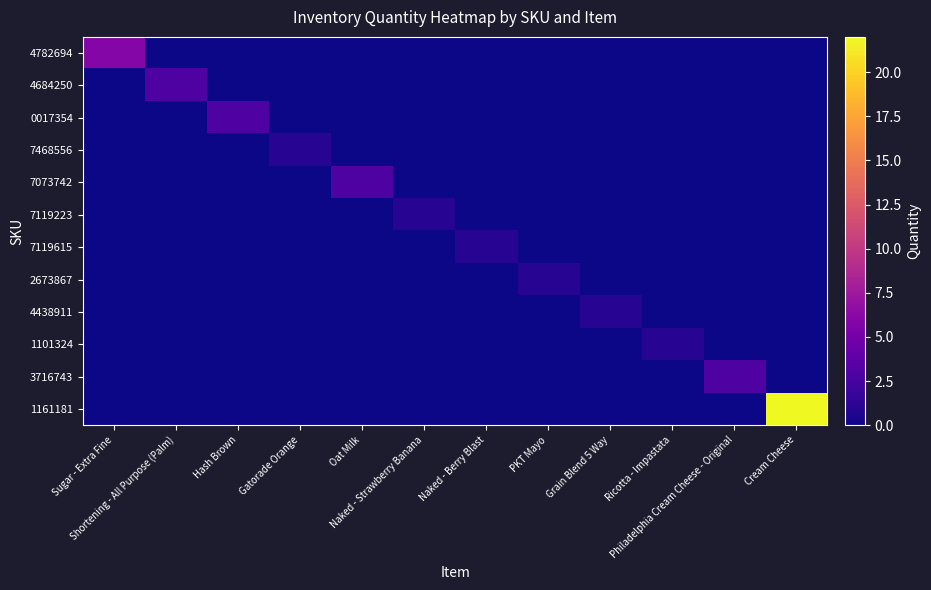

Reading left to right, list all the values displayed in this chart.

4782694: Sugar - Extra Fine=6	Shortening - All Purpose (Palm)=0	Hash Brown=0	Gatorade Orange=0	Oat Milk=0	Naked - Strawberry Banana=0	Naked - Berry Blast=0	PKT Mayo=0	Grain Blend 5 Way=0	Ricotta - Impastata=0	Philadelphia Cream Cheese - Original=0	Cream Cheese=0
4684250: Sugar - Extra Fine=0	Shortening - All Purpose (Palm)=3	Hash Brown=0	Gatorade Orange=0	Oat Milk=0	Naked - Strawberry Banana=0	Naked - Berry Blast=0	PKT Mayo=0	Grain Blend 5 Way=0	Ricotta - Impastata=0	Philadelphia Cream Cheese - Original=0	Cream Cheese=0
0017354: Sugar - Extra Fine=0	Shortening - All Purpose (Palm)=0	Hash Brown=3	Gatorade Orange=0	Oat Milk=0	Naked - Strawberry Banana=0	Naked - Berry Blast=0	PKT Mayo=0	Grain Blend 5 Way=0	Ricotta - Impastata=0	Philadelphia Cream Cheese - Original=0	Cream Cheese=0
7468556: Sugar - Extra Fine=0	Shortening - All Purpose (Palm)=0	Hash Brown=0	Gatorade Orange=1	Oat Milk=0	Naked - Strawberry Banana=0	Naked - Berry Blast=0	PKT Mayo=0	Grain Blend 5 Way=0	Ricotta - Impastata=0	Philadelphia Cream Cheese - Original=0	Cream Cheese=0
7073742: Sugar - Extra Fine=0	Shortening - All Purpose (Palm)=0	Hash Brown=0	Gatorade Orange=0	Oat Milk=3	Naked - Strawberry Banana=0	Naked - Berry Blast=0	PKT Mayo=0	Grain Blend 5 Way=0	Ricotta - Impastata=0	Philadelphia Cream Cheese - Original=0	Cream Cheese=0
7119223: Sugar - Extra Fine=0	Shortening - All Purpose (Palm)=0	Hash Brown=0	Gatorade Orange=0	Oat Milk=0	Naked - Strawberry Banana=1	Naked - Berry Blast=0	PKT Mayo=0	Grain Blend 5 Way=0	Ricotta - Impastata=0	Philadelphia Cream Cheese - Original=0	Cream Cheese=0
7119615: Sugar - Extra Fine=0	Shortening - All Purpose (Palm)=0	Hash Brown=0	Gatorade Orange=0	Oat Milk=0	Naked - Strawberry Banana=0	Naked - Berry Blast=1	PKT Mayo=0	Grain Blend 5 Way=0	Ricotta - Impastata=0	Philadelphia Cream Cheese - Original=0	Cream Cheese=0
2673867: Sugar - Extra Fine=0	Shortening - All Purpose (Palm)=0	Hash Brown=0	Gatorade Orange=0	Oat Milk=0	Naked - Strawberry Banana=0	Naked - Berry Blast=0	PKT Mayo=1	Grain Blend 5 Way=0	Ricotta - Impastata=0	Philadelphia Cream Cheese - Original=0	Cream Cheese=0
4438911: Sugar - Extra Fine=0	Shortening - All Purpose (Palm)=0	Hash Brown=0	Gatorade Orange=0	Oat Milk=0	Naked - Strawberry Banana=0	Naked - Berry Blast=0	PKT Mayo=0	Grain Blend 5 Way=1	Ricotta - Impastata=0	Philadelphia Cream Cheese - Original=0	Cream Cheese=0
1101324: Sugar - Extra Fine=0	Shortening - All Purpose (Palm)=0	Hash Brown=0	Gatorade Orange=0	Oat Milk=0	Naked - Strawberry Banana=0	Naked - Berry Blast=0	PKT Mayo=0	Grain Blend 5 Way=0	Ricotta - Impastata=1	Philadelphia Cream Cheese - Original=0	Cream Cheese=0
3716743: Sugar - Extra Fine=0	Shortening - All Purpose (Palm)=0	Hash Brown=0	Gatorade Orange=0	Oat Milk=0	Naked - Strawberry Banana=0	Naked - Berry Blast=0	PKT Mayo=0	Grain Blend 5 Way=0	Ricotta - Impastata=0	Philadelphia Cream Cheese - Original=3	Cream Cheese=0
1161181: Sugar - Extra Fine=0	Shortening - All Purpose (Palm)=0	Hash Brown=0	Gatorade Orange=0	Oat Milk=0	Naked - Strawberry Banana=0	Naked - Berry Blast=0	PKT Mayo=0	Grain Blend 5 Way=0	Ricotta - Impastata=0	Philadelphia Cream Cheese - Original=0	Cream Cheese=22